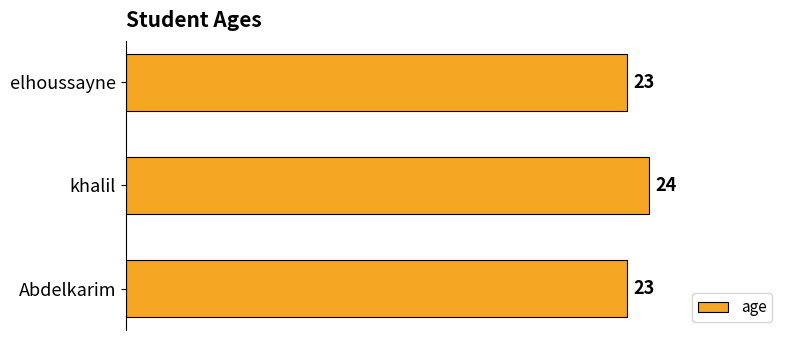

What value does the data have at Abdelkarim?

23